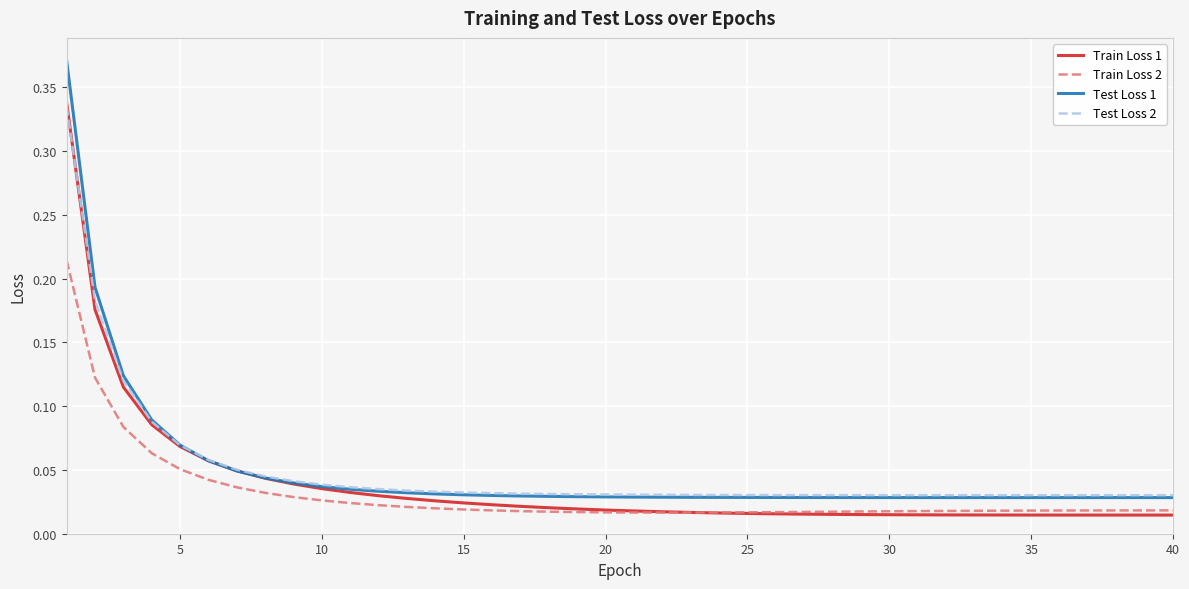

What is the sum of all Train Loss 2 values?

1.2